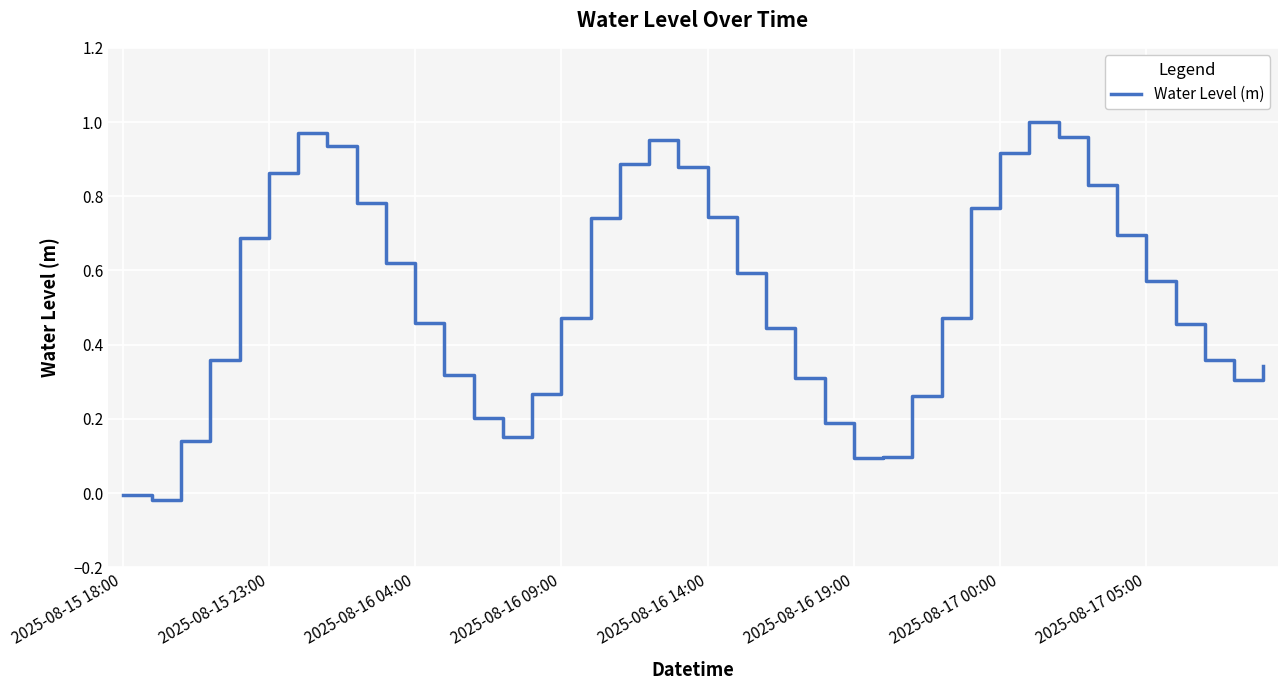

Is this an area chart (filled region under the line)?

No